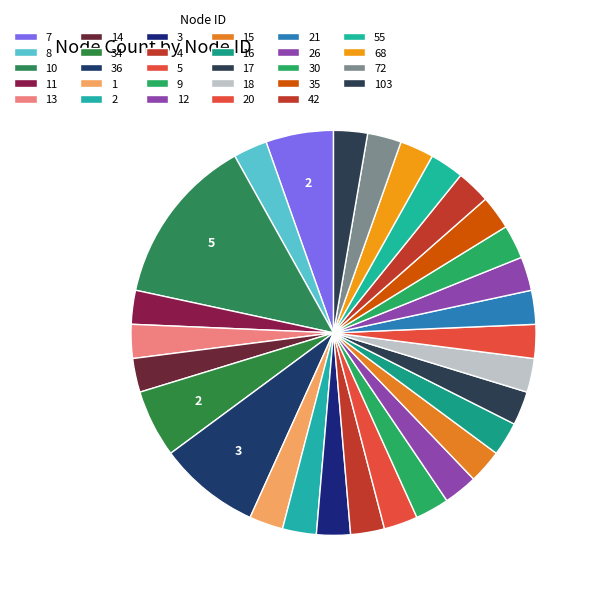

Count the number of slices in the pie.

29